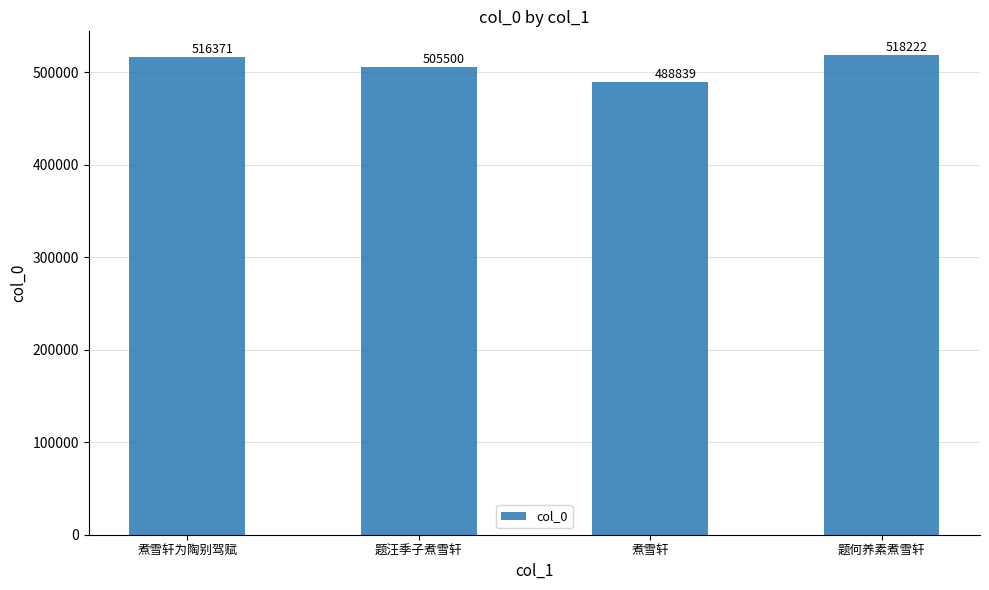

What is the change in value from 煮雪轩为陶别驾赋 to 题何养素煮雪轩?

+1851